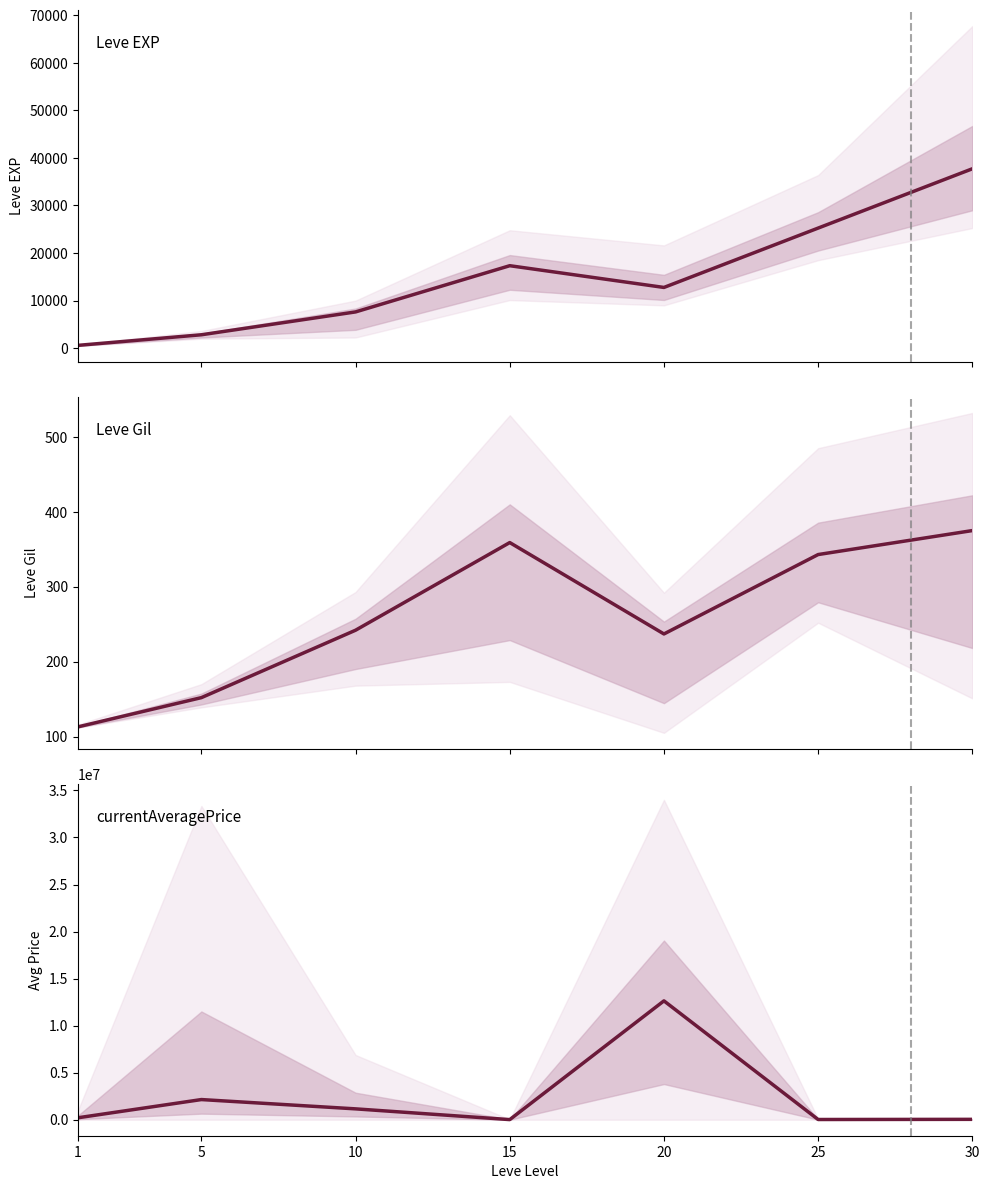

List the labels in order of currentAveragePrice value, largest first.

20, 5, 10, 1, 30, 25, 15